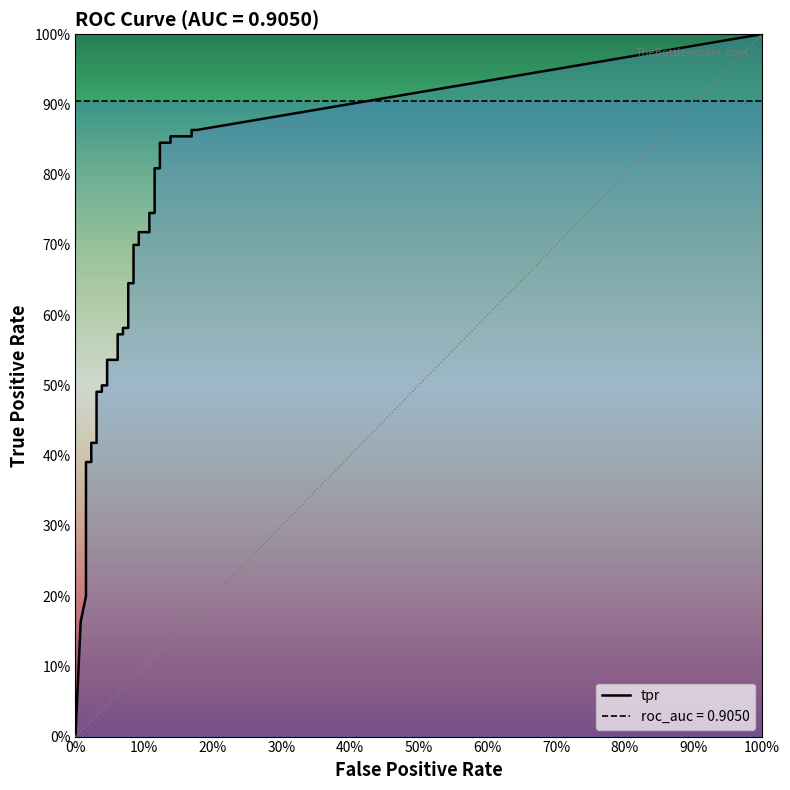

What is the label of the 37th point from the right?

3